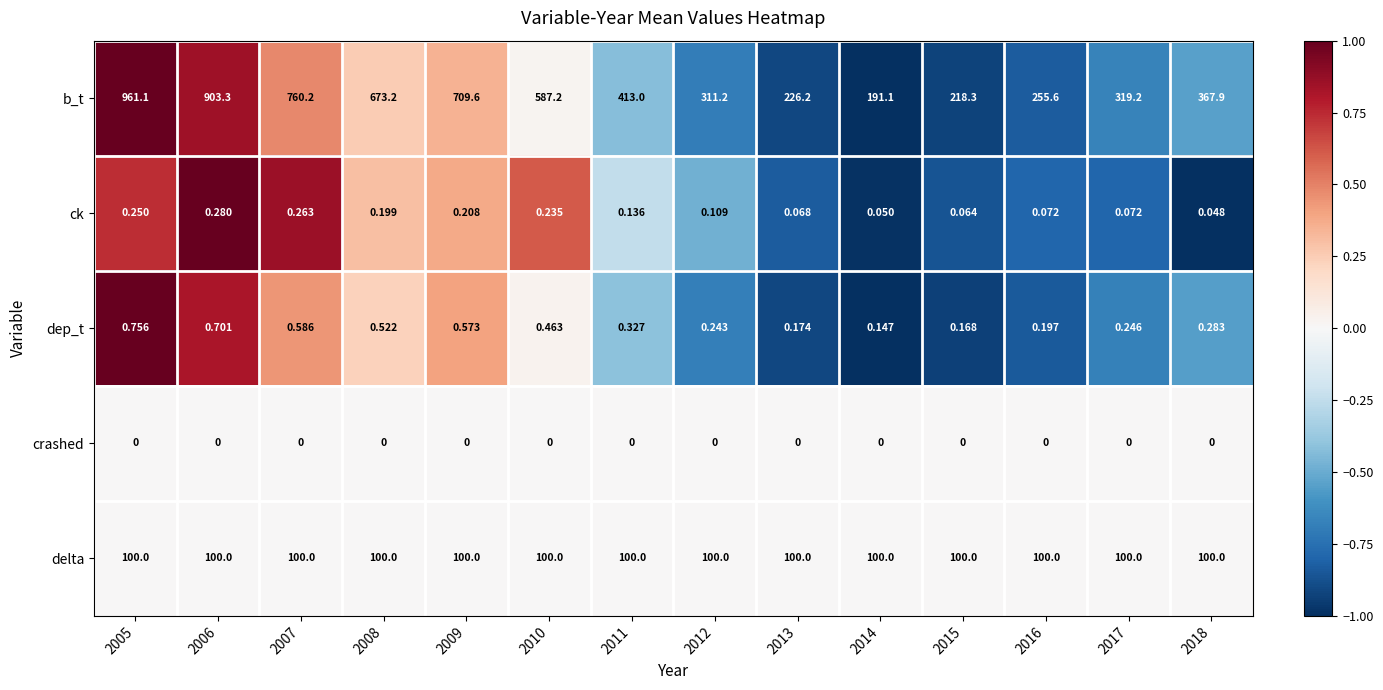

Which series has the widest spread of values?

b_t